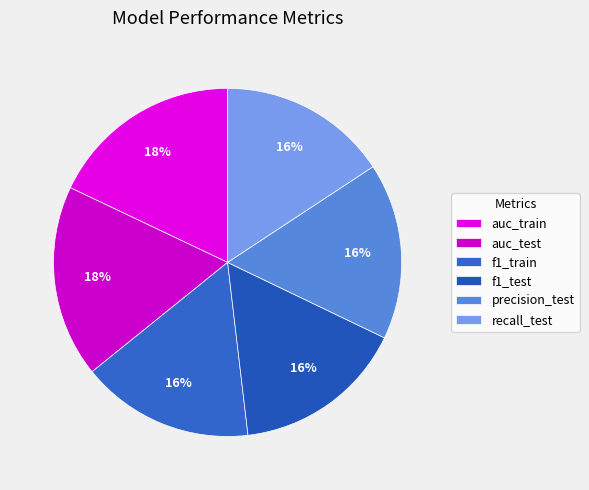

Does auc_train represent more than half of the total?

No